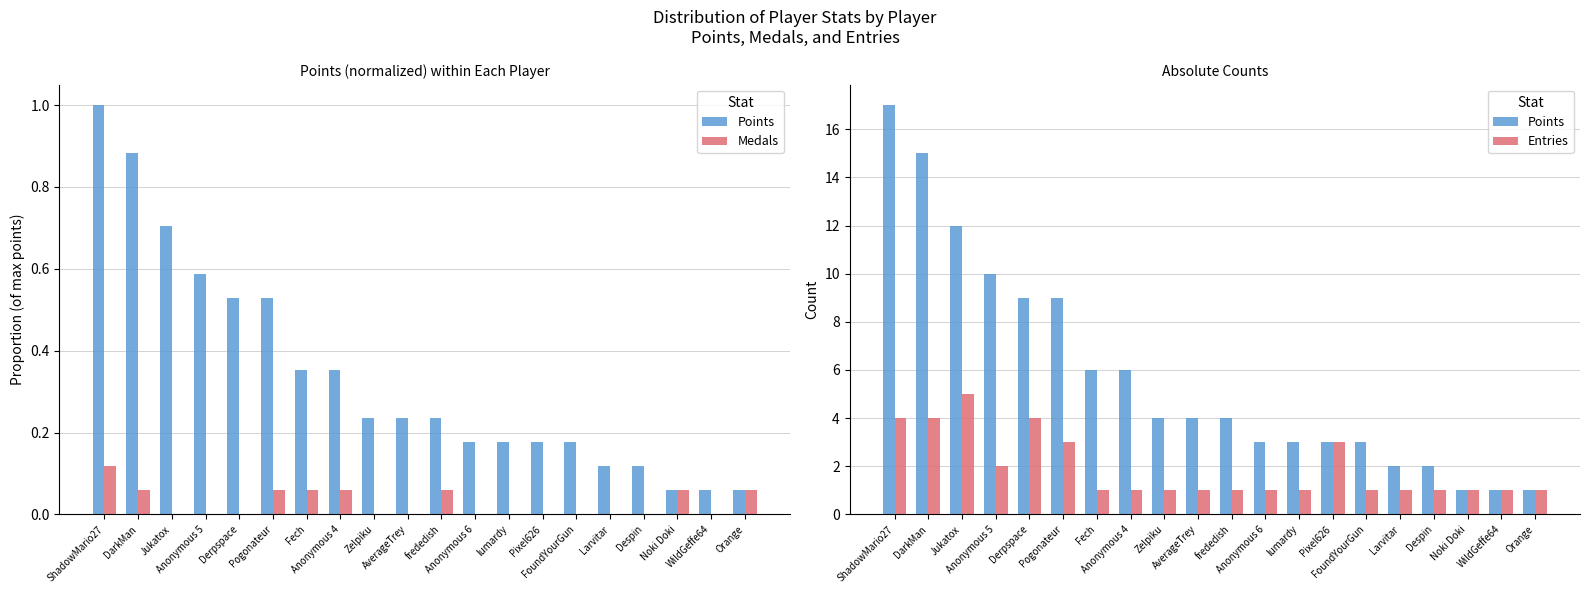

Reading right to left, transcribe all the data shown in this chart.

Points: 1.0	1.0	1.0	2.0	2.0	3.0	3.0	3.0	3.0	4.0	4.0	4.0	6.0	6.0	9.0	9.0	10.0	12.0	15.0	17.0
Medals: 0.1	0.0	0.1	0.0	0.0	0.0	0.0	0.0	0.0	0.1	0.0	0.0	0.1	0.1	0.1	0.0	0.0	0.0	0.1	0.1
Entries: 1.0	1.0	1.0	1.0	1.0	1.0	3.0	1.0	1.0	1.0	1.0	1.0	1.0	1.0	3.0	4.0	2.0	5.0	4.0	4.0